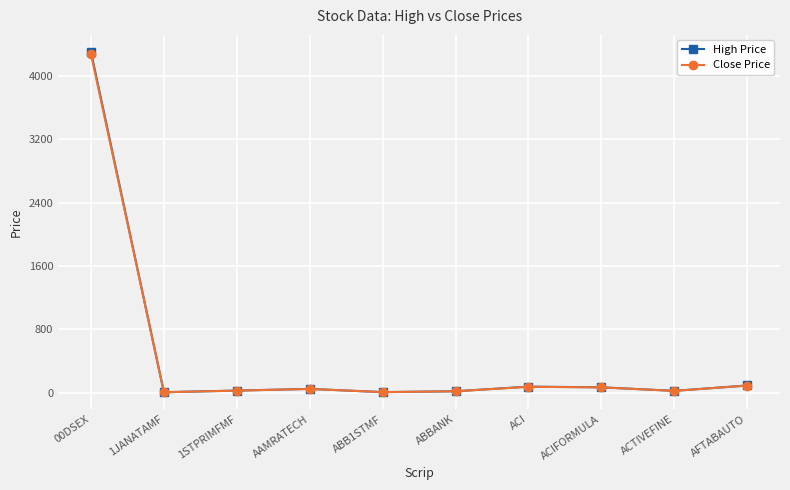

Does the chart display data point markers on the line(s)?

Yes